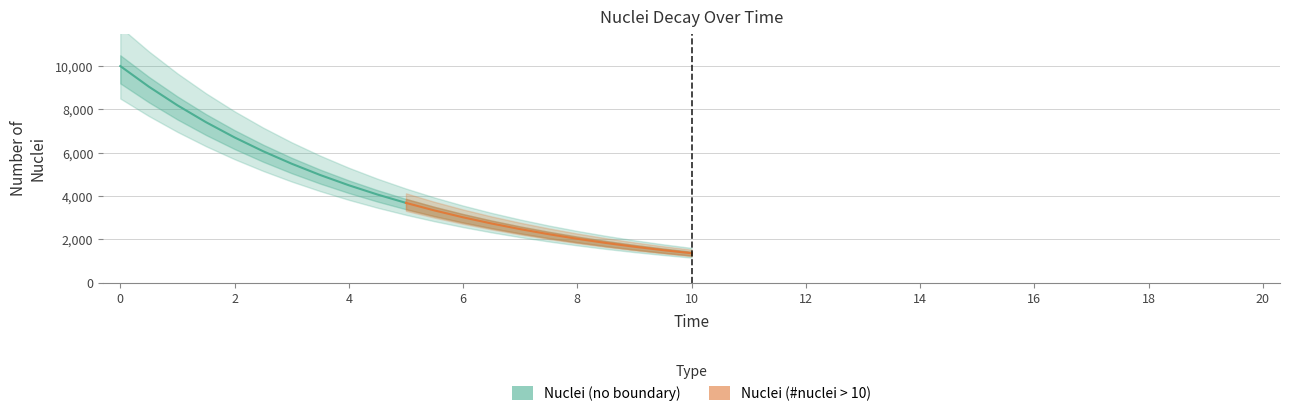

True or false: Nuclei (no boundary) has more than 0 points higher than both neighbors.

False